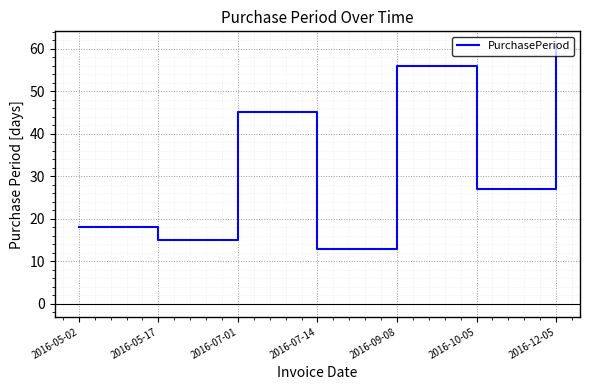

Which category has the highest value across all series?

2016-12-05